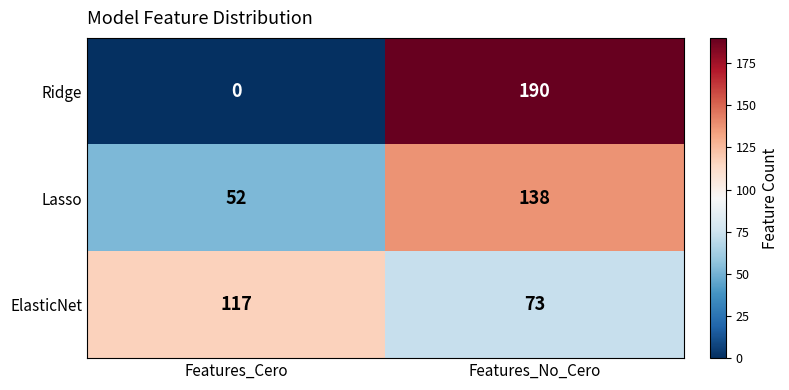

At how many categories does at least one series exceed 63?

2